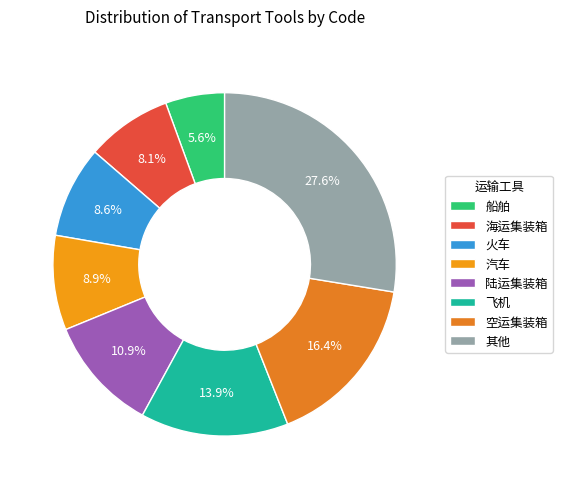

To the nearest percent, what percentage of the pie is 船舶?

6%